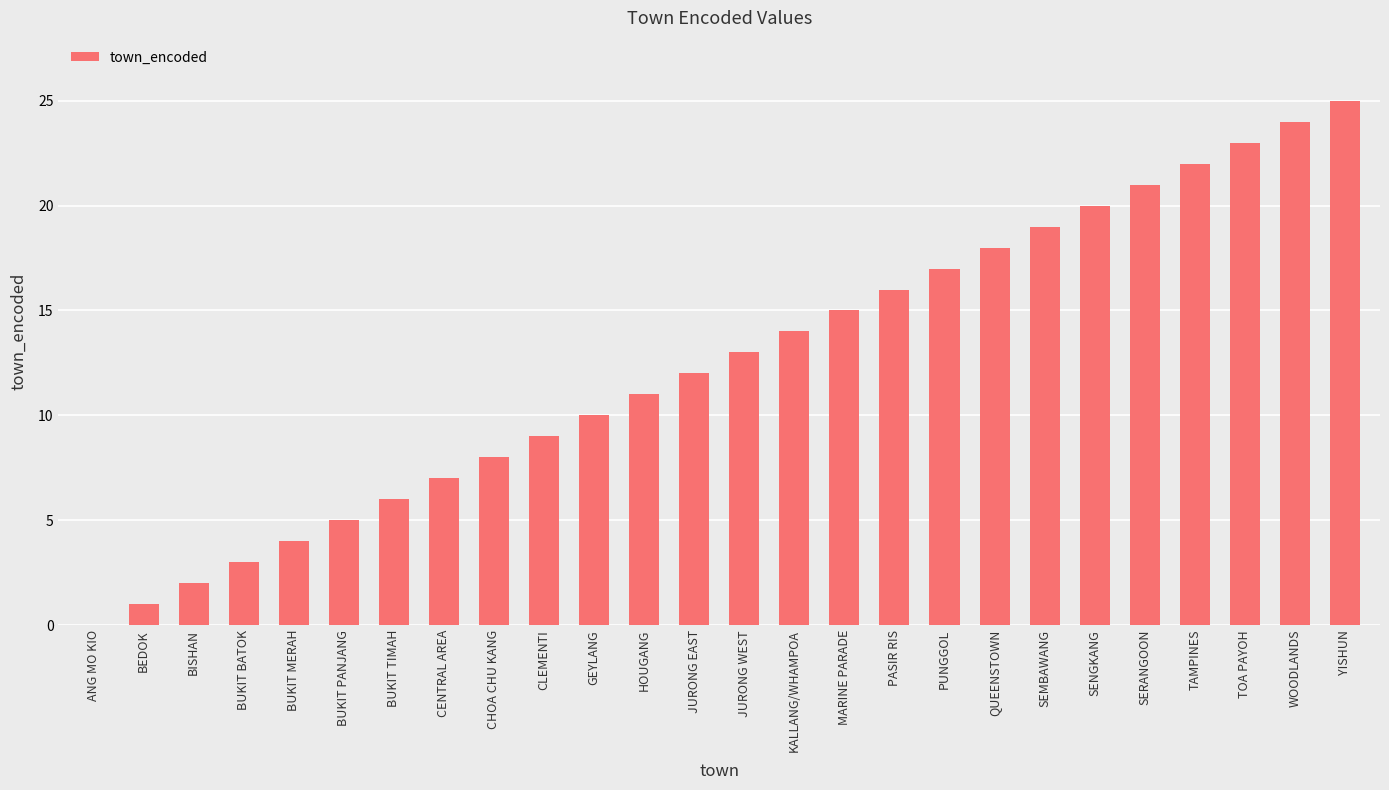

Where is the data nearest to the value 12?

JURONG EAST